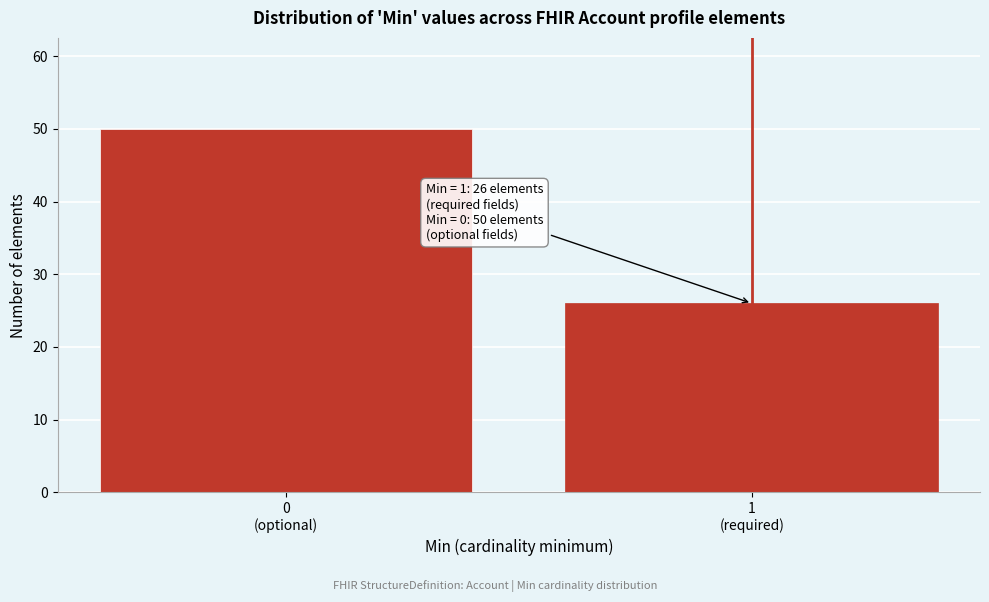

Reading right to left, what are all the values shown in this chart?

26	50